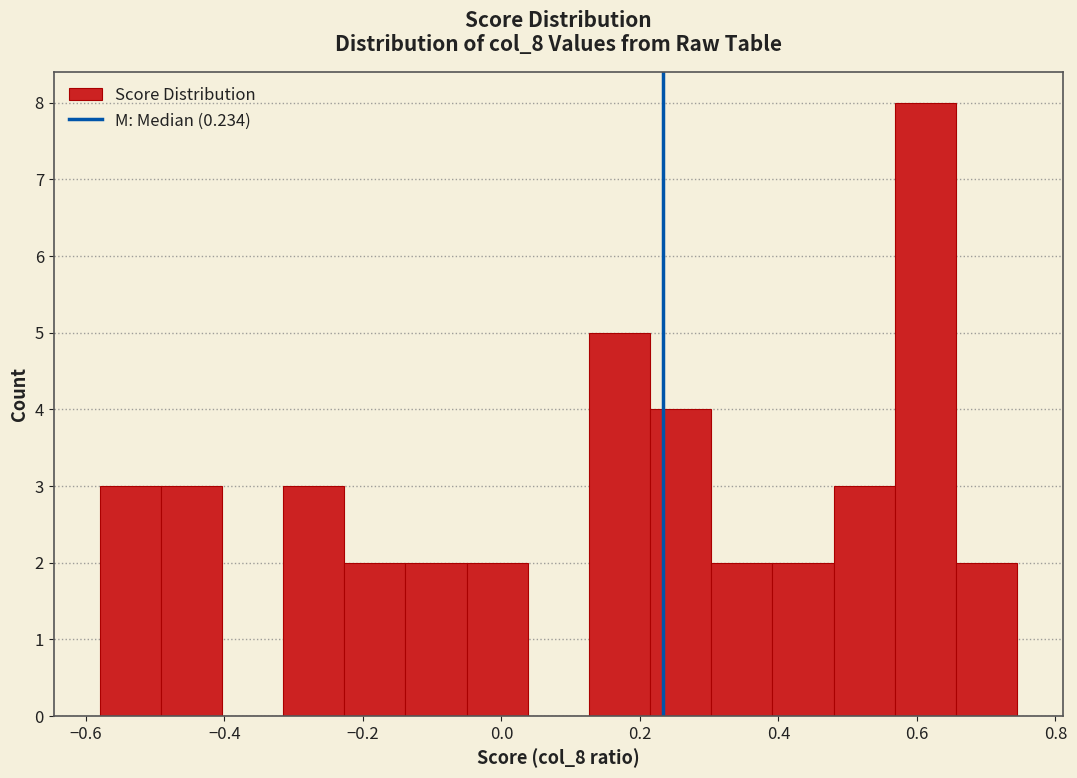

Reading left to right, transcribe this chart: for each bar, give the range it covers on the x-axis and its height. Neither the bar edges nor the heights are printed on the chart, so give them approximately, as read against the axes.

-0.58 to -0.50: 3
-0.50 to -0.40: 3
-0.40 to -0.32: 0
-0.32 to -0.22: 3
-0.22 to -0.14: 2
-0.14 to -0.06: 2
-0.06 to 0.04: 2
0.04 to 0.12: 0
0.12 to 0.22: 5
0.22 to 0.30: 4
0.30 to 0.40: 2
0.40 to 0.48: 2
0.48 to 0.56: 3
0.56 to 0.66: 8
0.66 to 0.74: 2